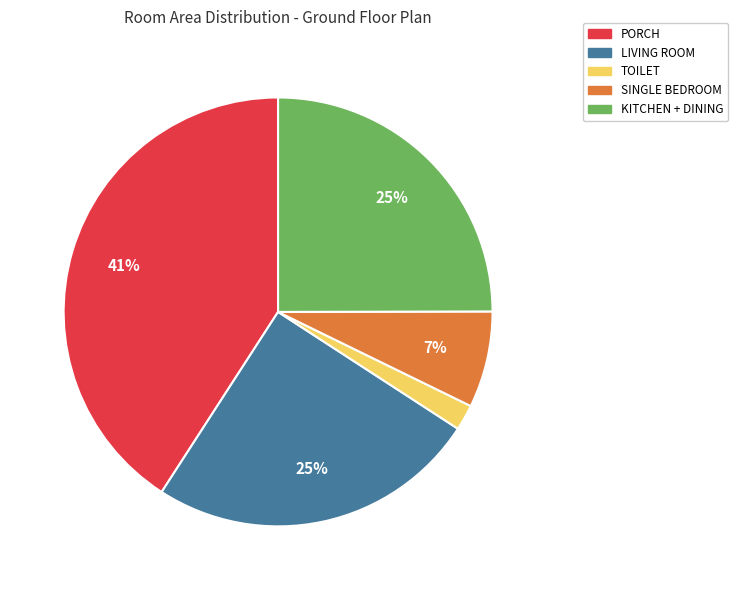

To the nearest percent, what is the average slice percentage?

20%